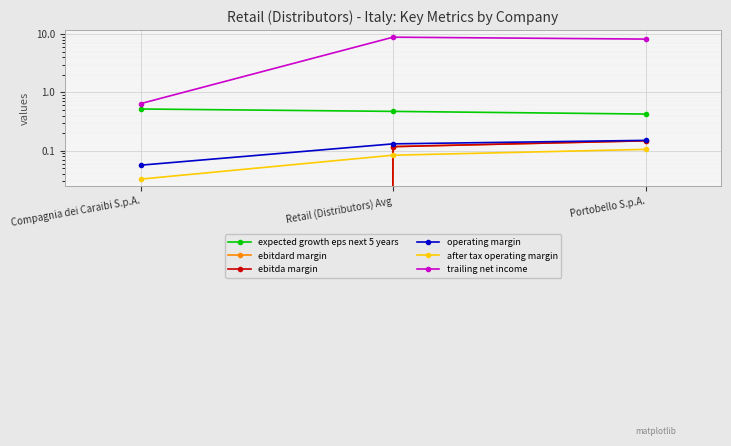

Reading left to right, what are all the values shown in this chart?

expected growth eps next 5 years: 0.5	0.5	0.4
ebitdard margin: 0.0	0.1	0.1
ebitda margin: 0.0	0.1	0.1
operating margin: 0.1	0.1	0.2
after tax operating margin: 0.0	0.1	0.1
trailing net income: 0.6	8.9	8.2